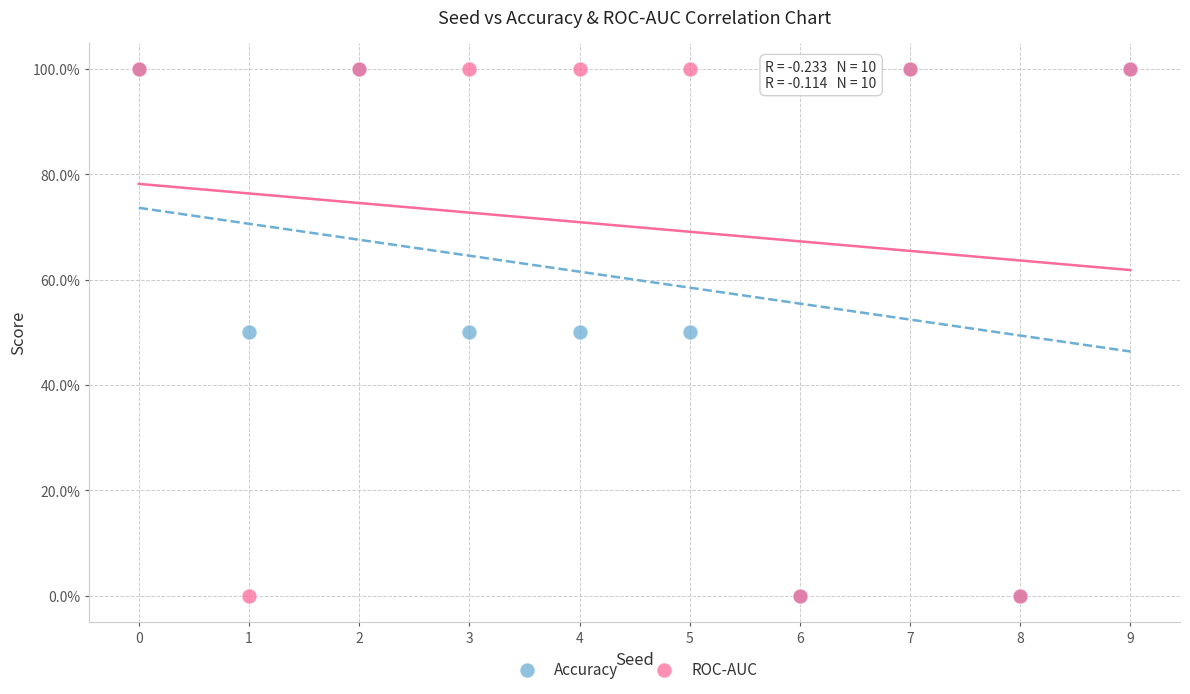

What are all the series names shown in the legend?

Accuracy, ROC-AUC